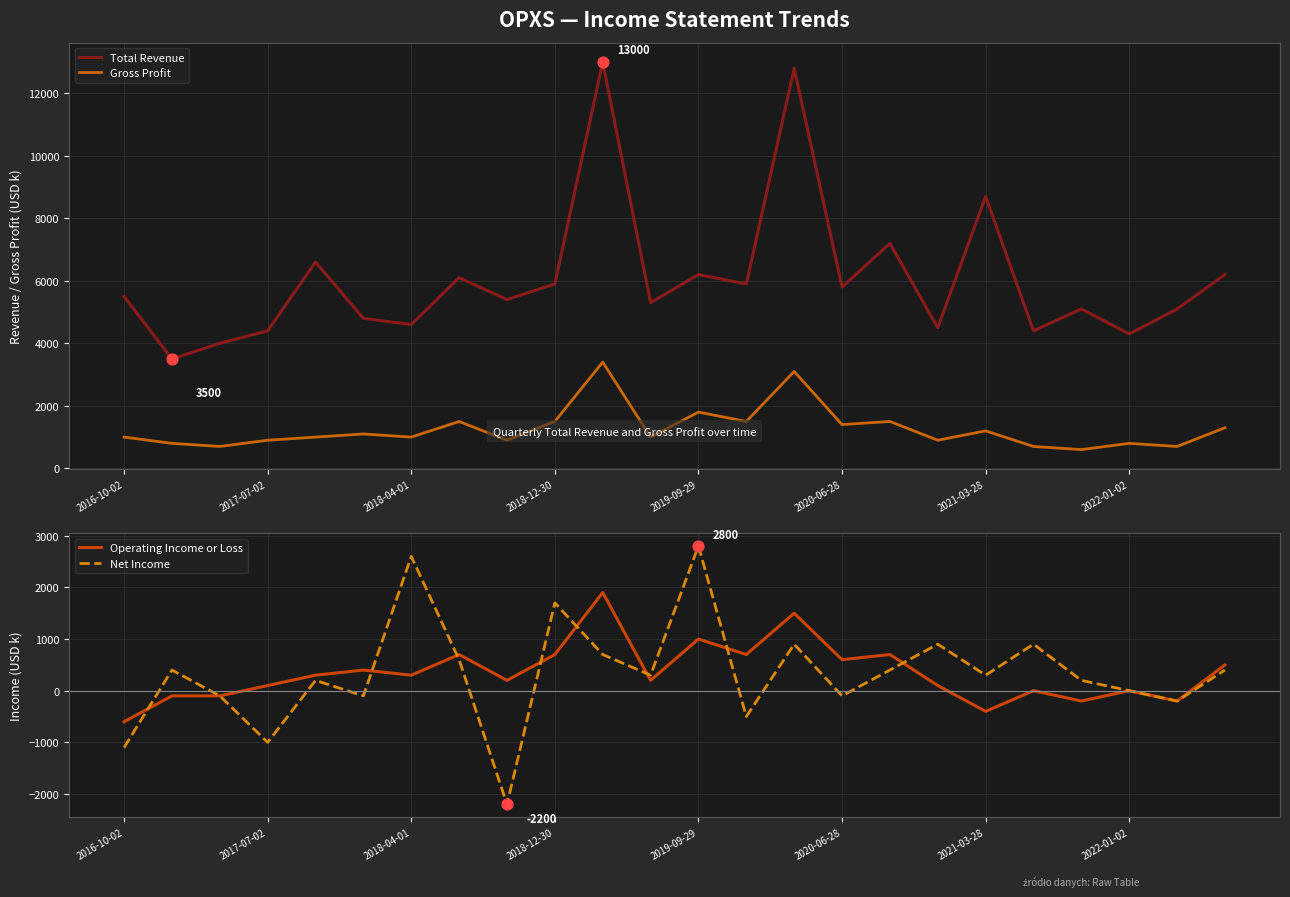

What is the total value across all series at 13?

7600